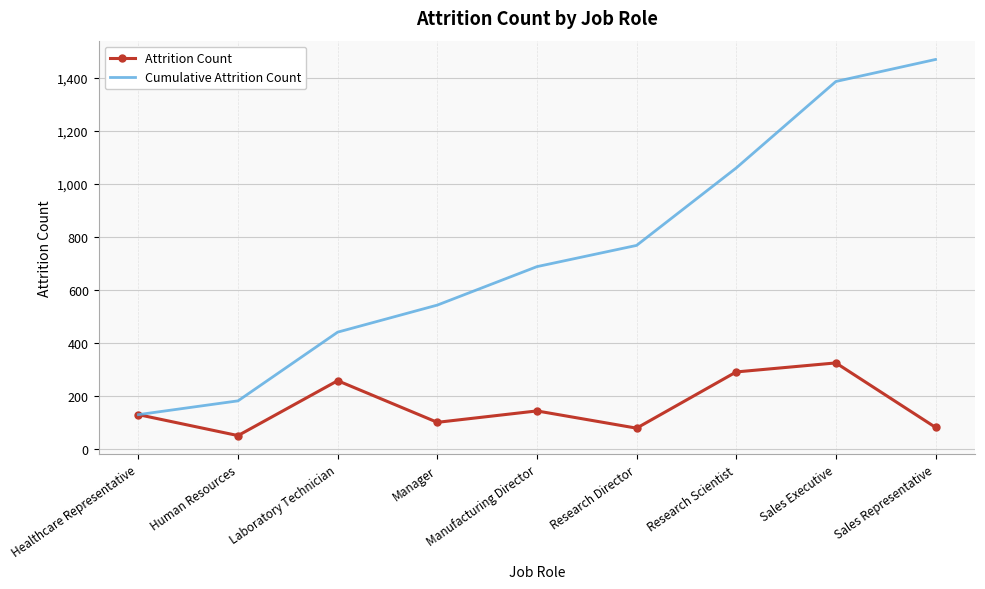

Which label corresponds to the smallest value in the chart?

Human Resources